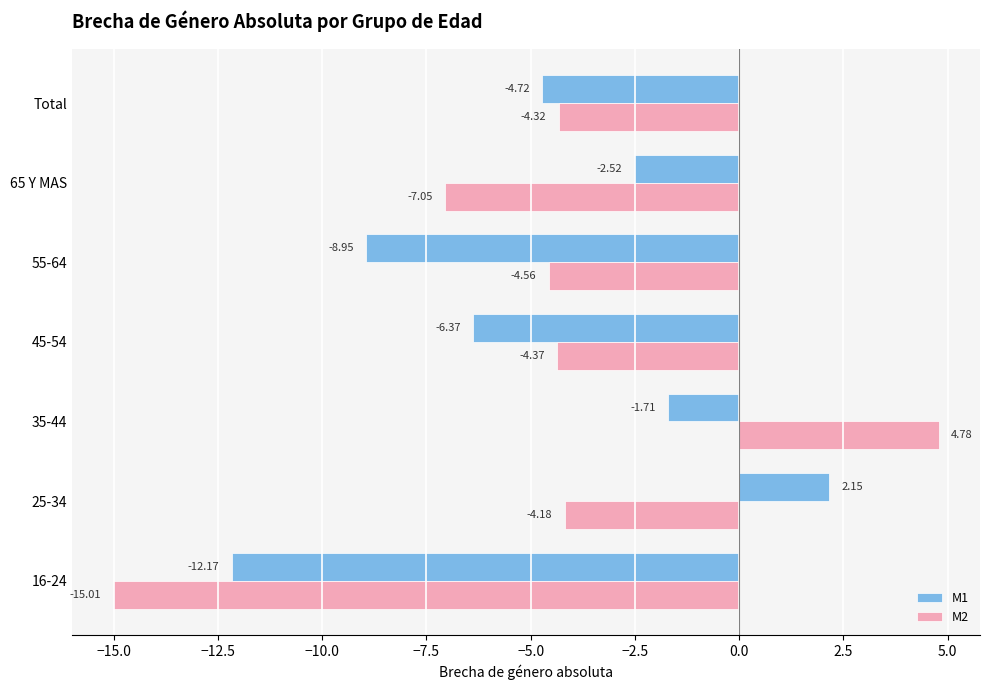

What is the sum of all M1 values?

-34.3